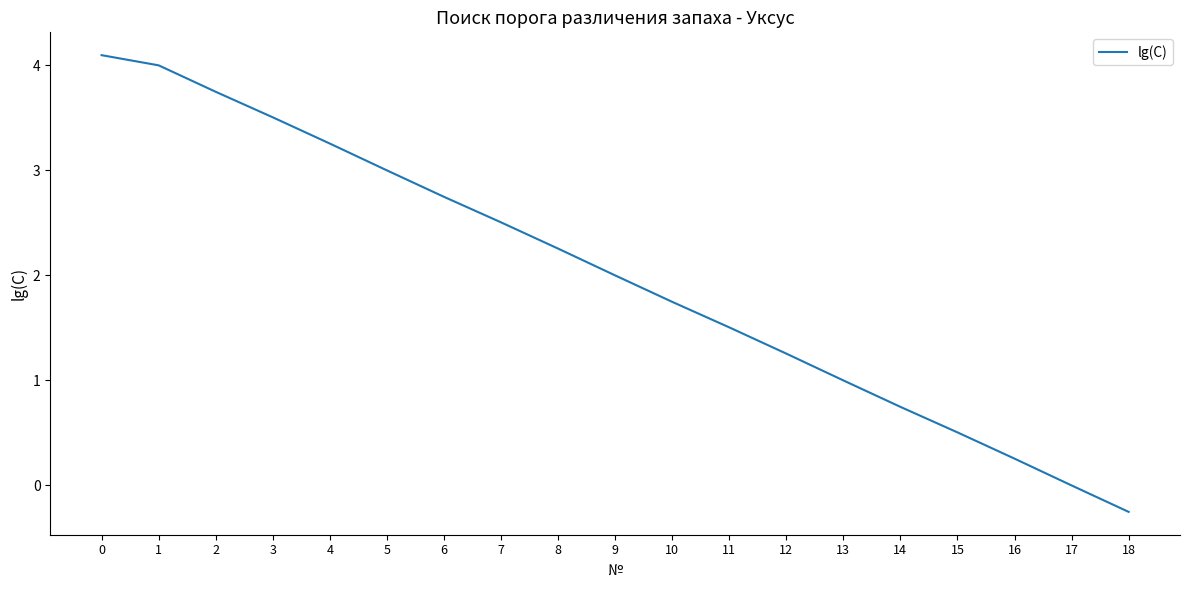

The value at 11 is 1.5. True or false?

True